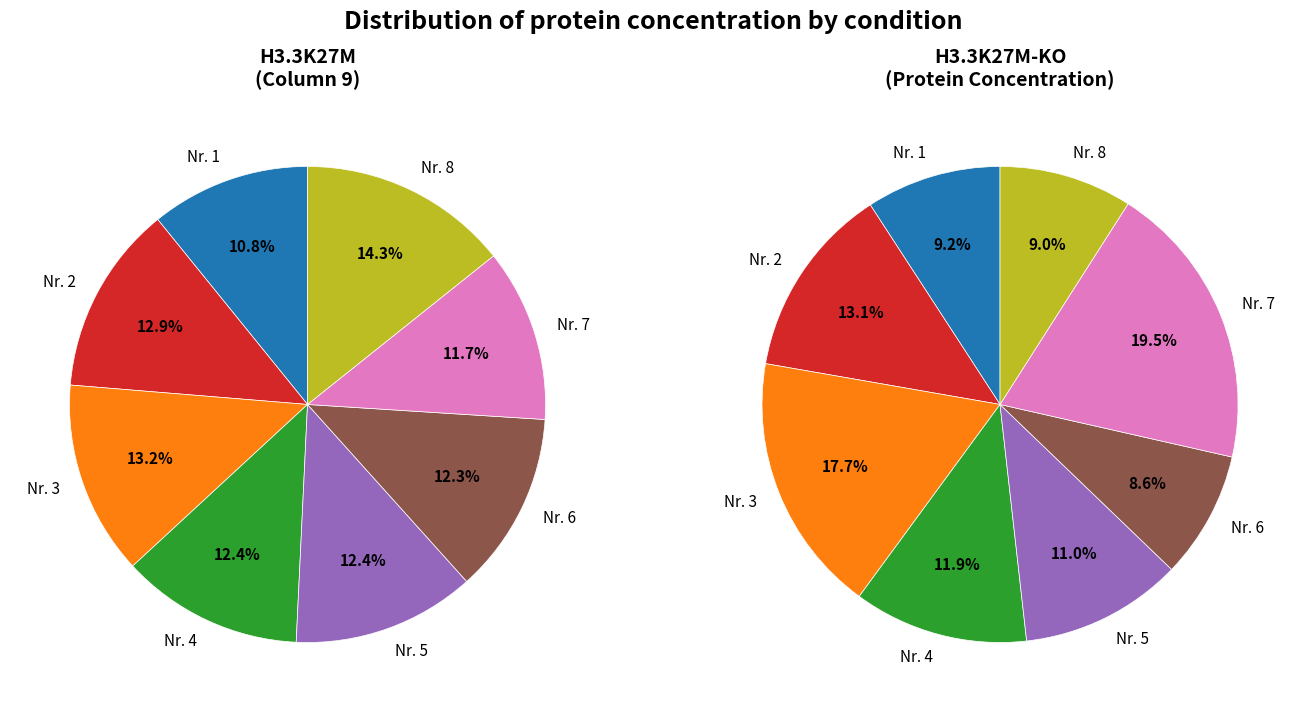

What percentage is the Nr. 5 slice, to the nearest percent?

11%